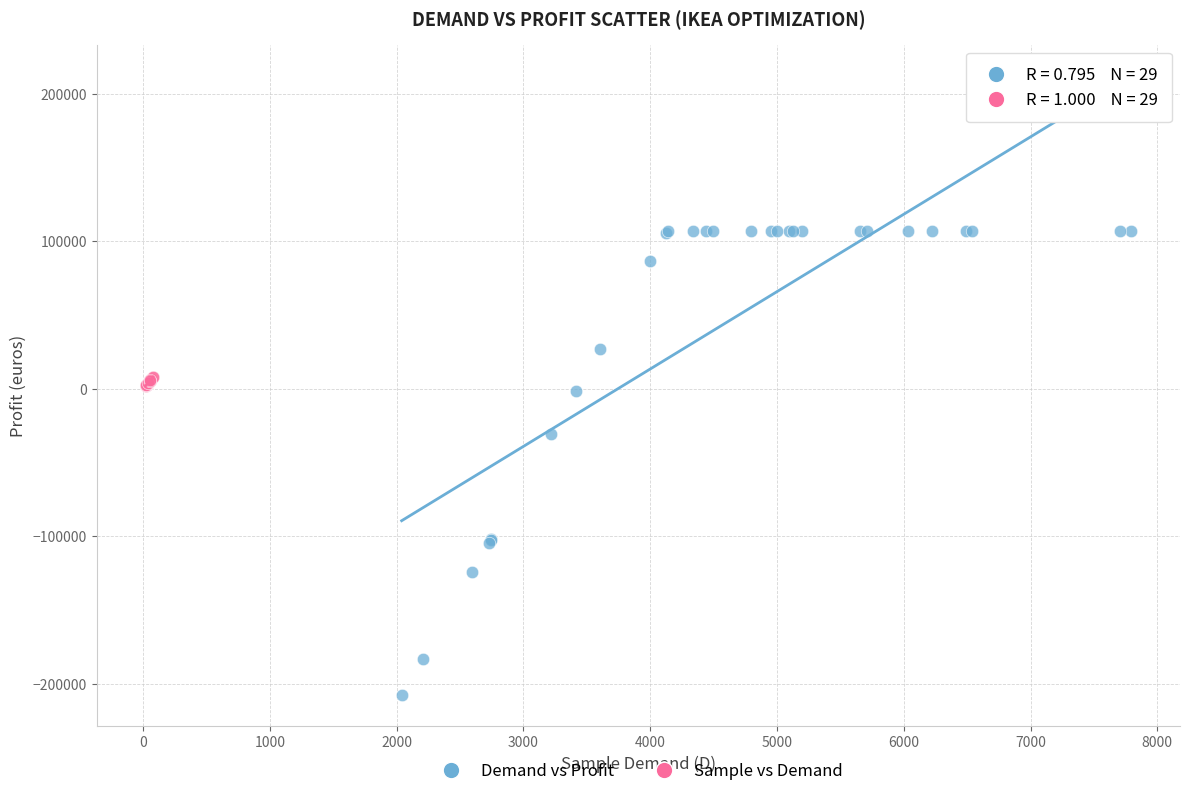

Which series has the widest spread of Y values?

Demand vs Profit